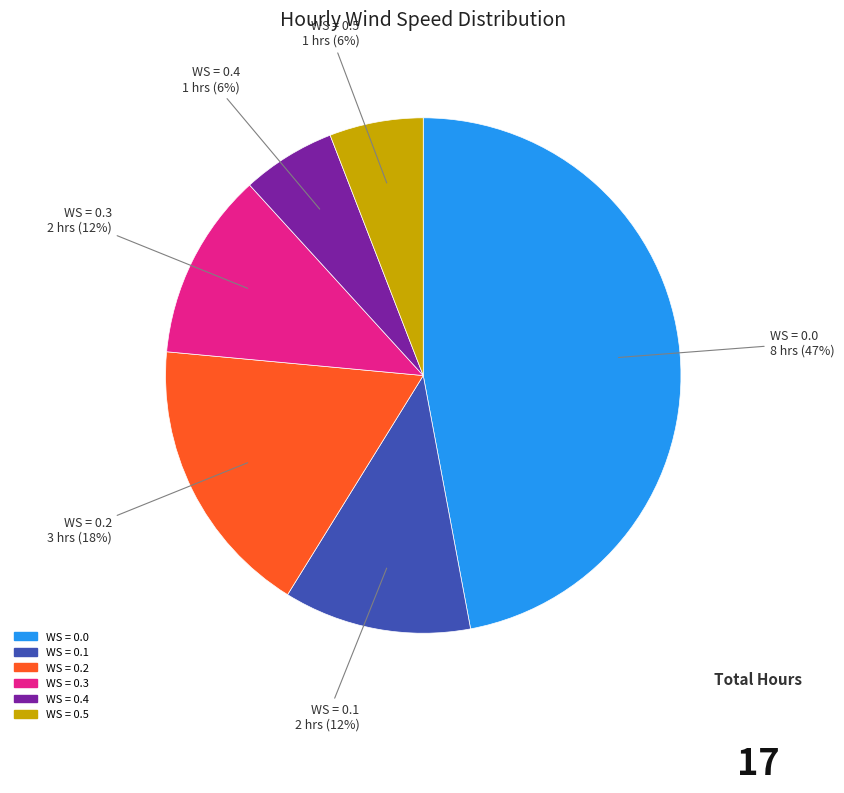

Is there a majority slice in this chart?

No